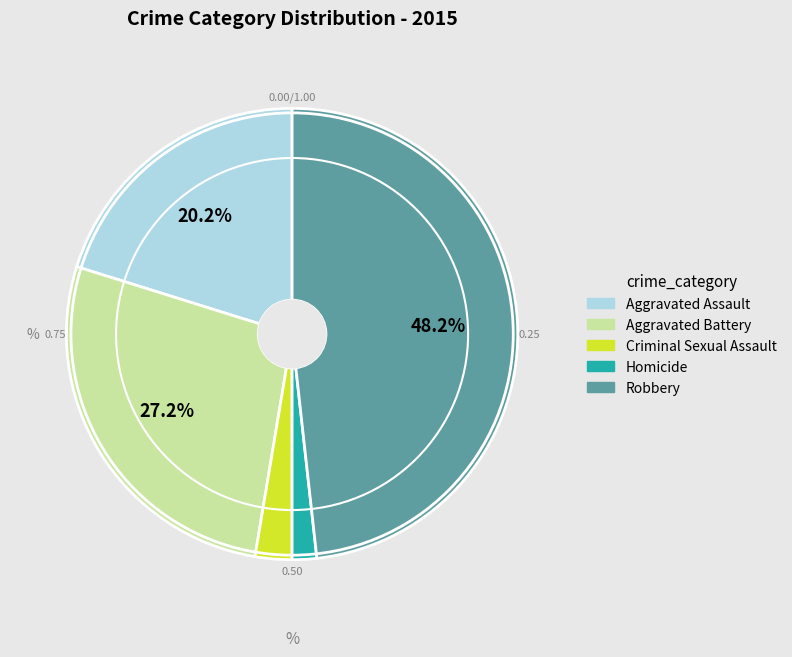

Which has a higher value, Homicide or Aggravated Battery?

Aggravated Battery